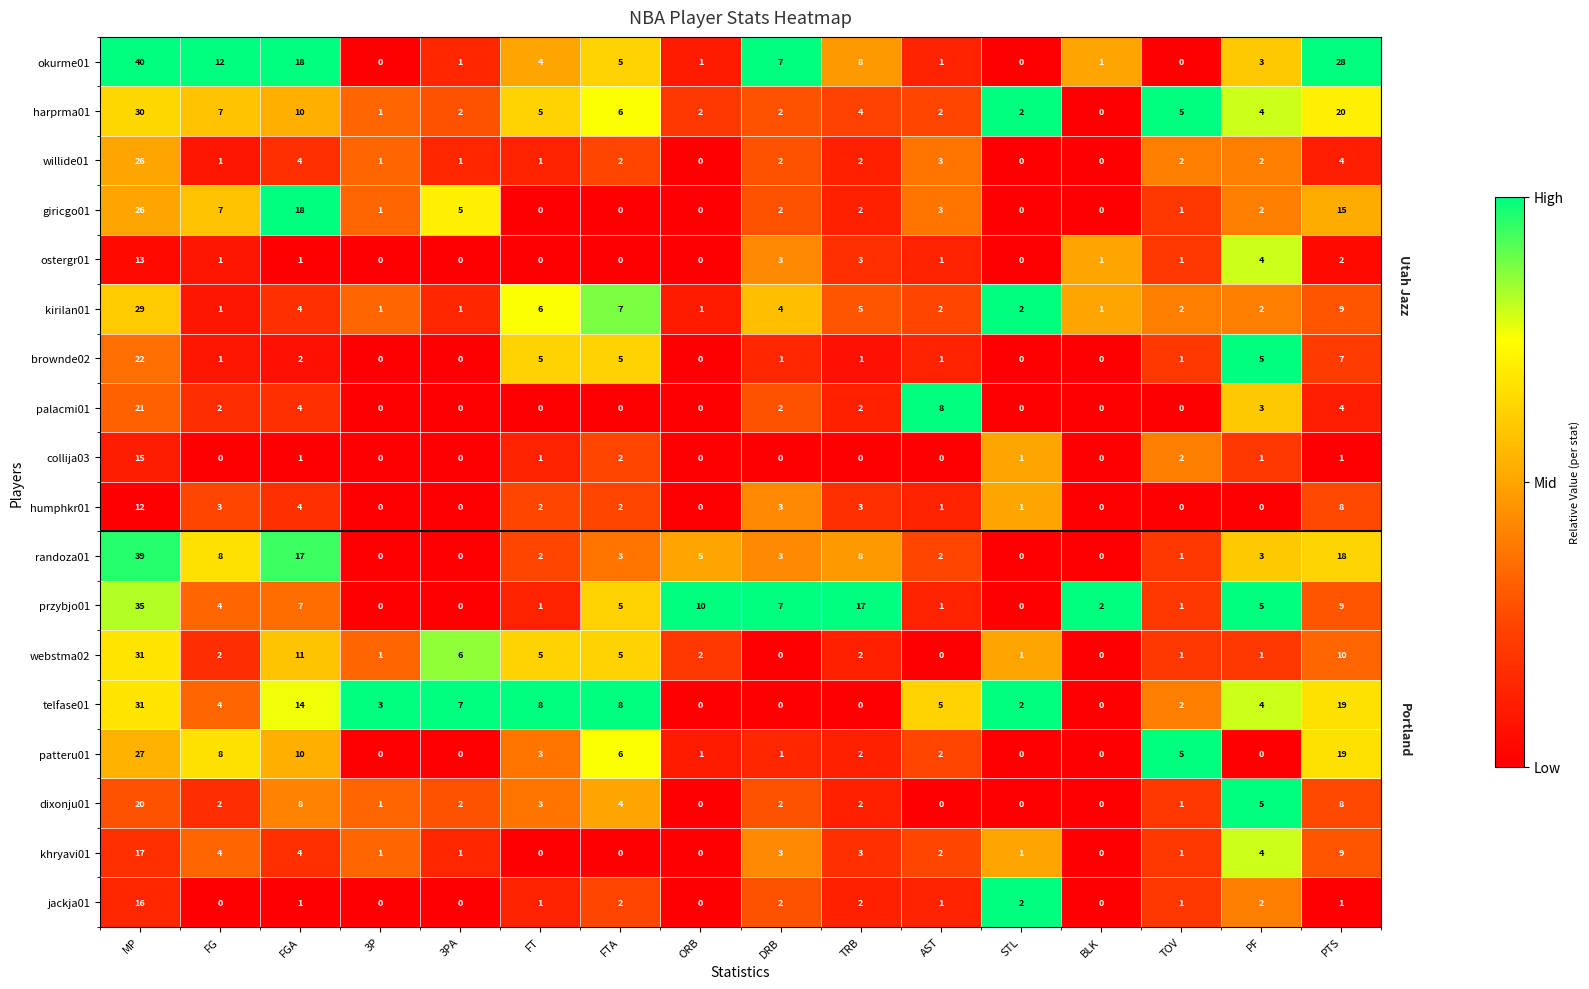

How many distinct data groups are displayed?

18